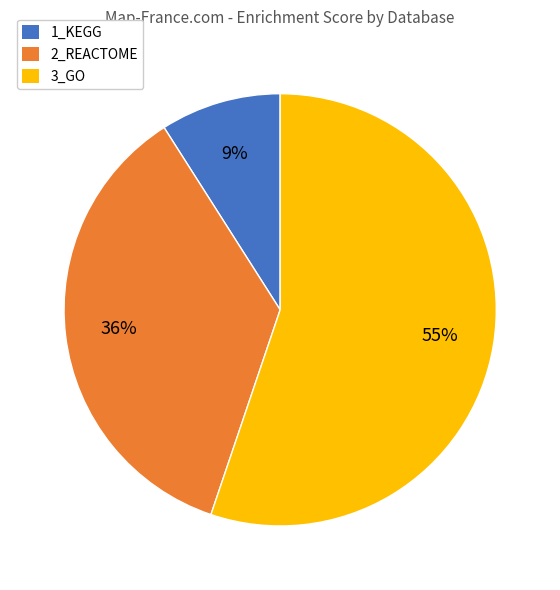

The 3_GO slice represents 63% of the pie. True or false?

False